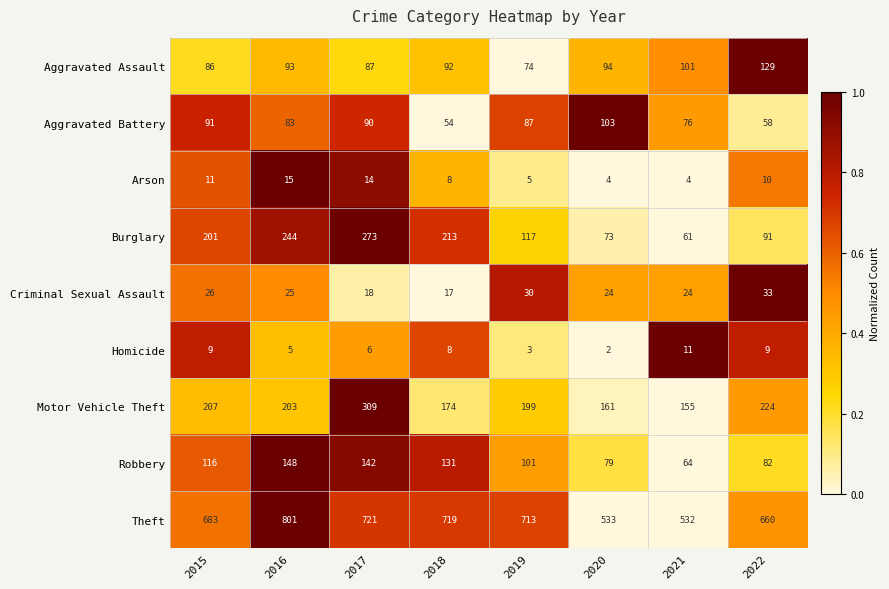

What is the difference between the second highest and second lowest values in the Burglary series?

171